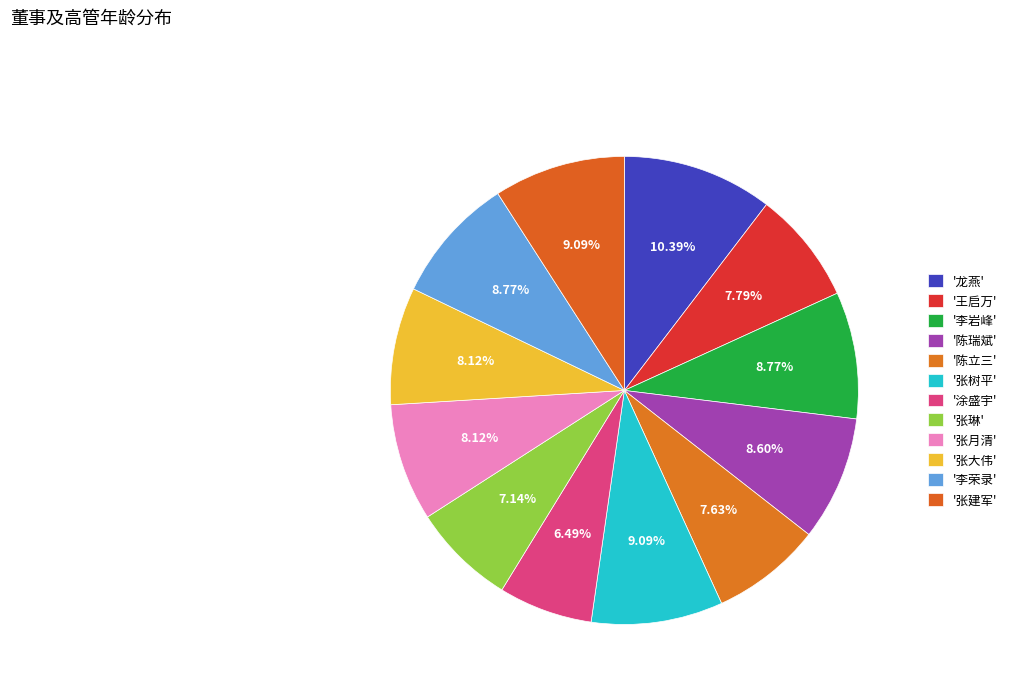

How many segments does this pie chart have?

12